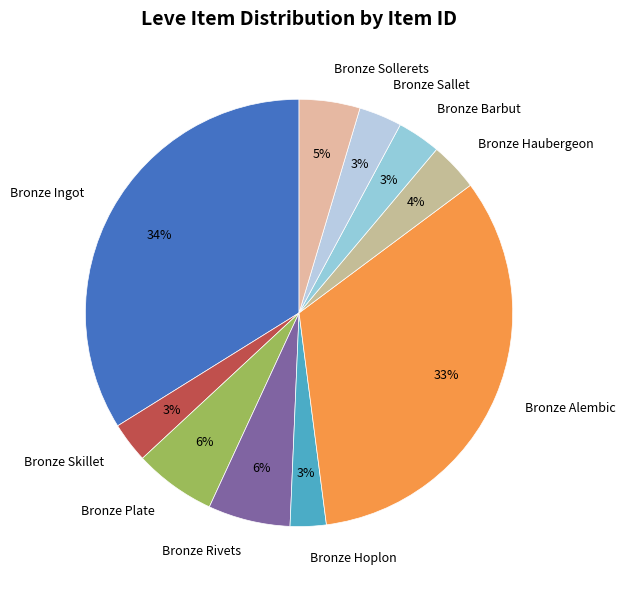

Is the sum of Bronze Plate and Bronze Alembic greater than half?

No